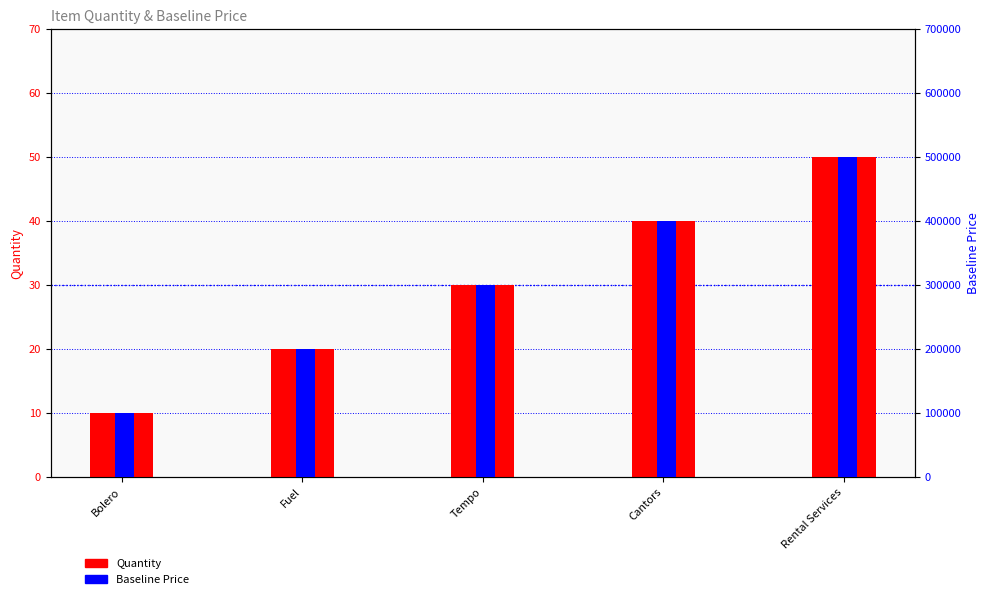

Which series has the largest range (max minus min)?

Baseline Price